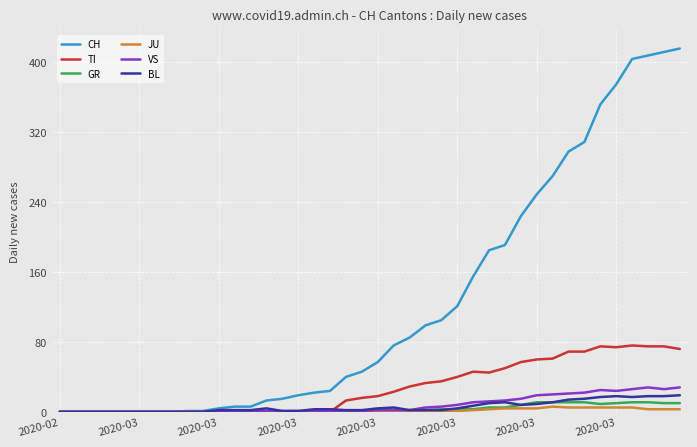

Which series has the widest spread of values?

CH